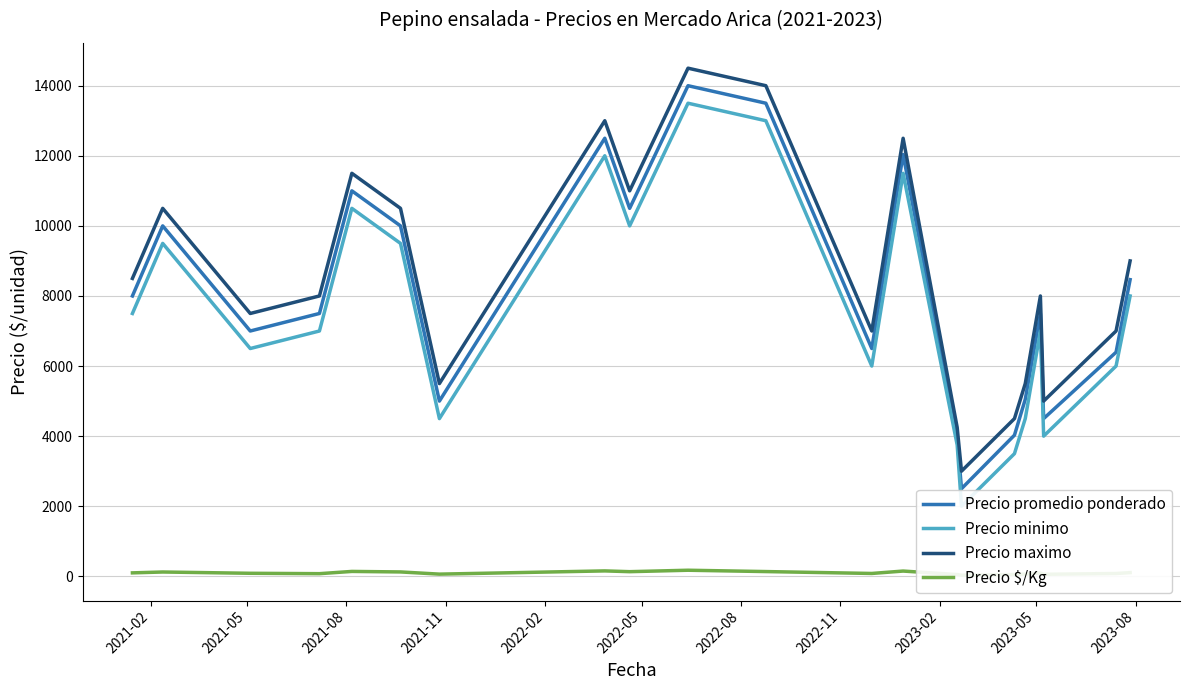

What is the lowest value of the Precio maximo series?

3000.0